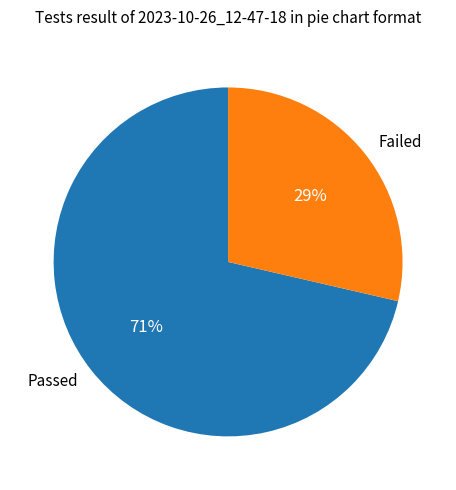

What percentage is the Failed slice, to the nearest percent?

29%